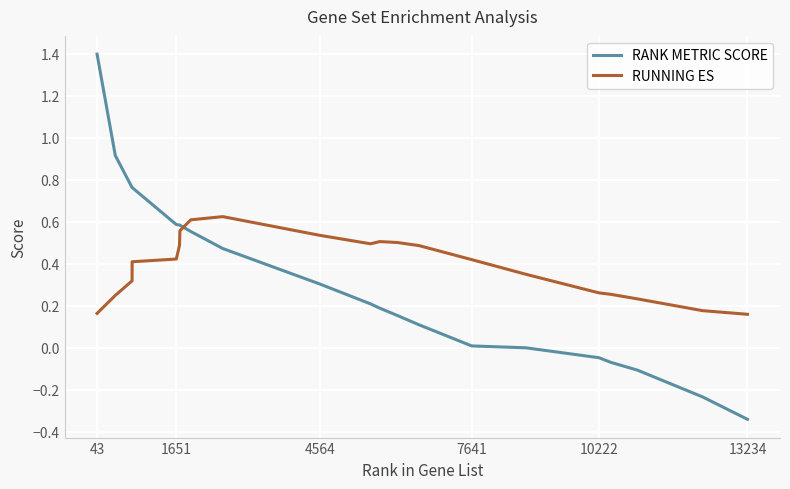

List the series in order of their peak value, lowest first.

RUNNING ES, RANK METRIC SCORE